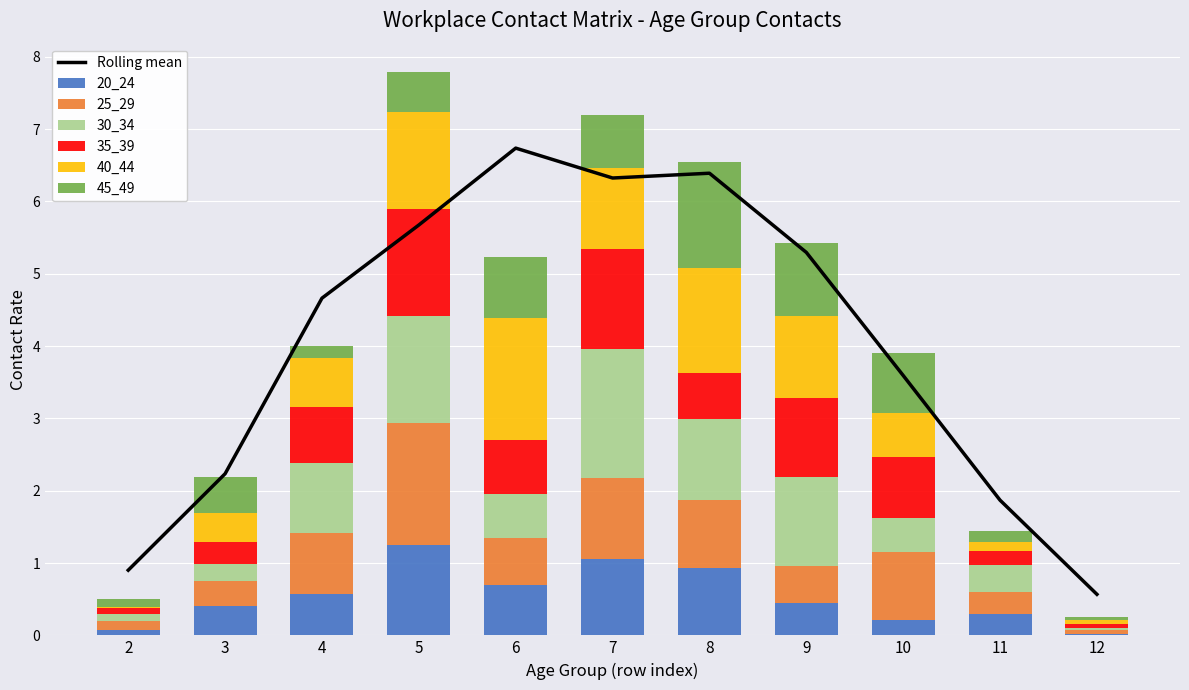

True or false: 40_44 has a value of 2.0 at 8.

False